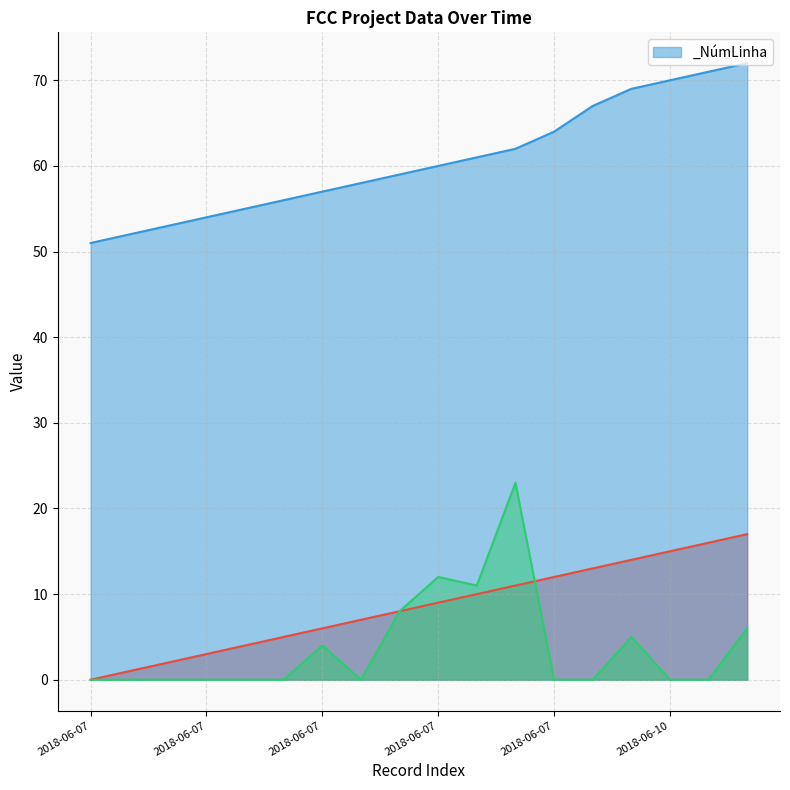

Count the number of data series in this chart.

3